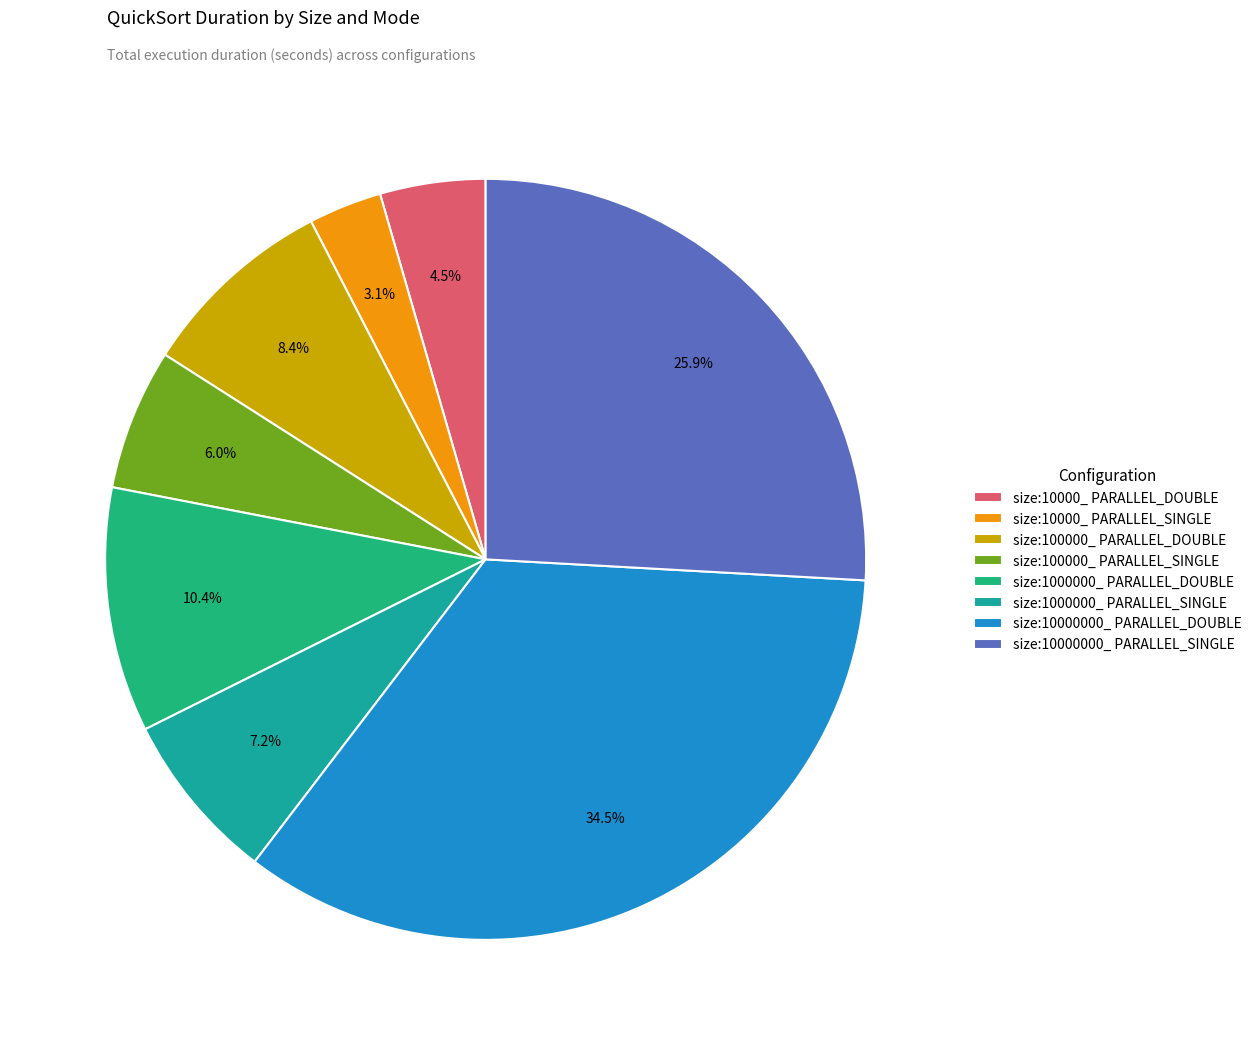

Is it true that size:10000000_ PARALLEL_DOUBLE is 35% of the pie?

True